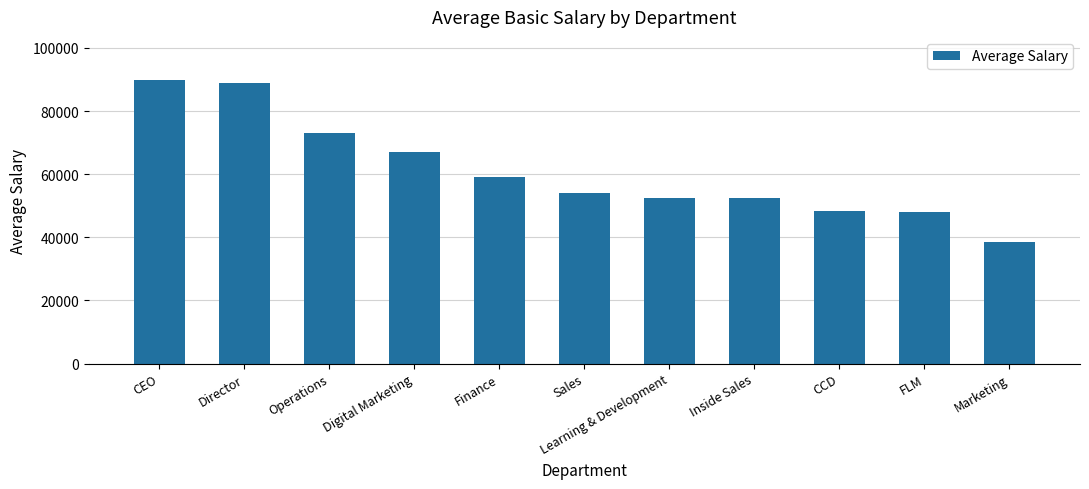

At which label does the data first exceed 54000?

CEO